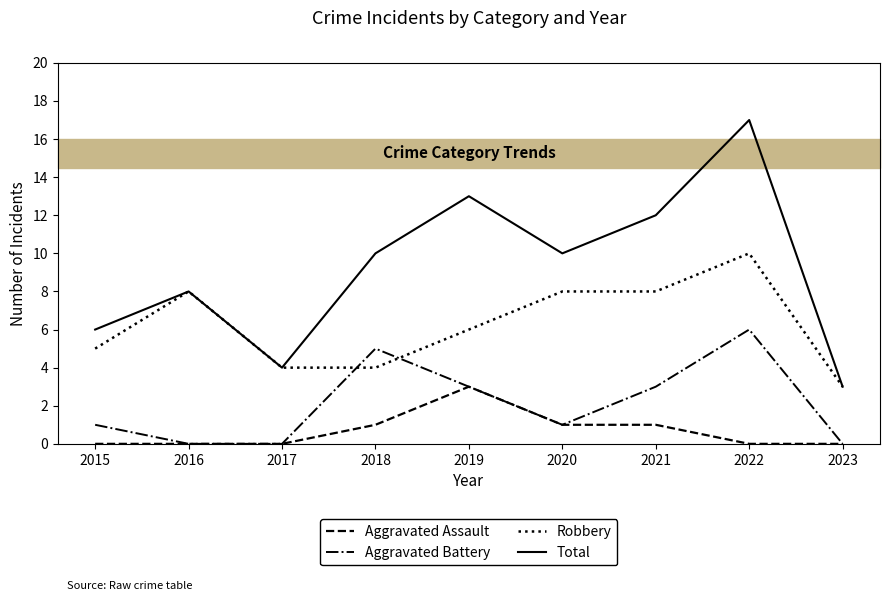

What is the minimum value for Robbery?

3